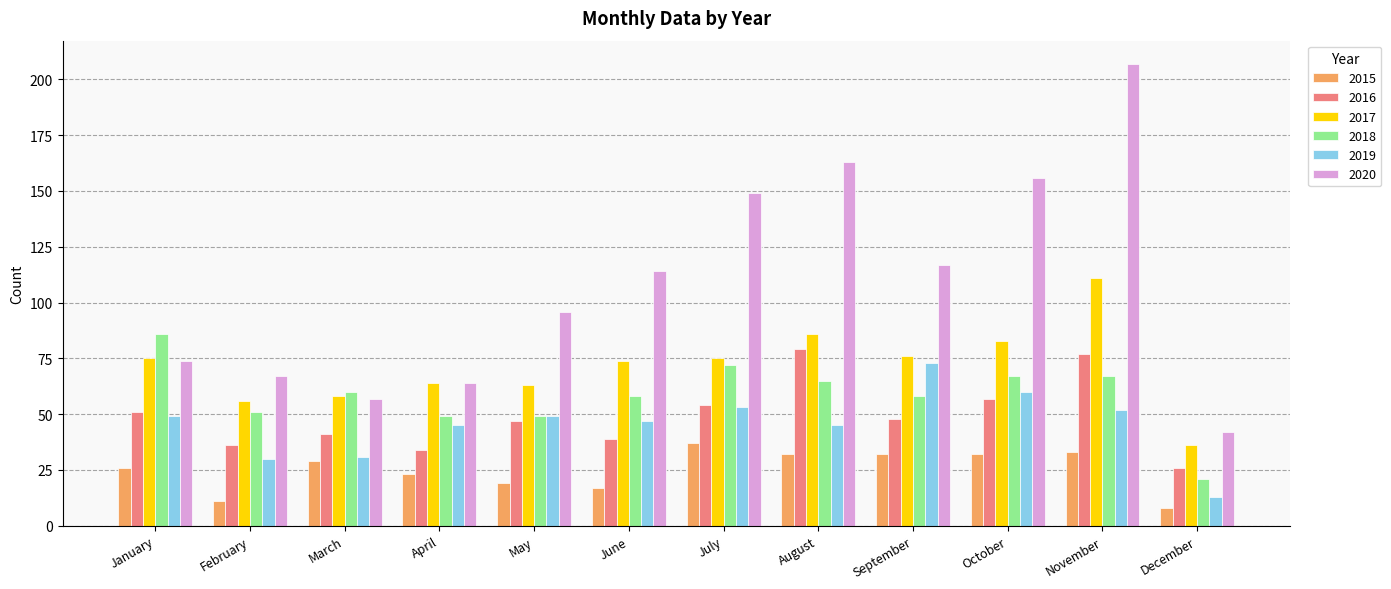

Read the 2017 value at June.

74